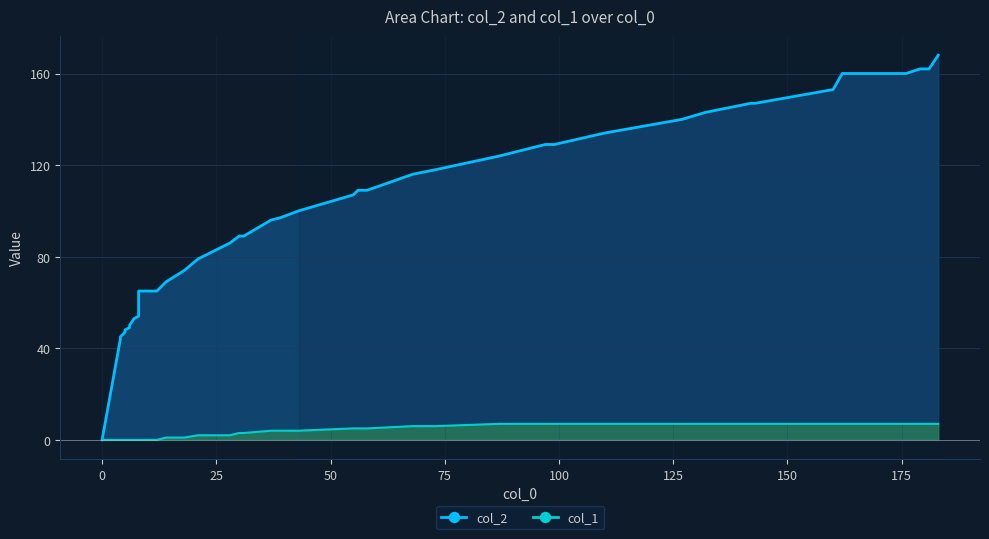

Is the value of col_2 at 25 greater than the value of col_1 at 13?

Yes